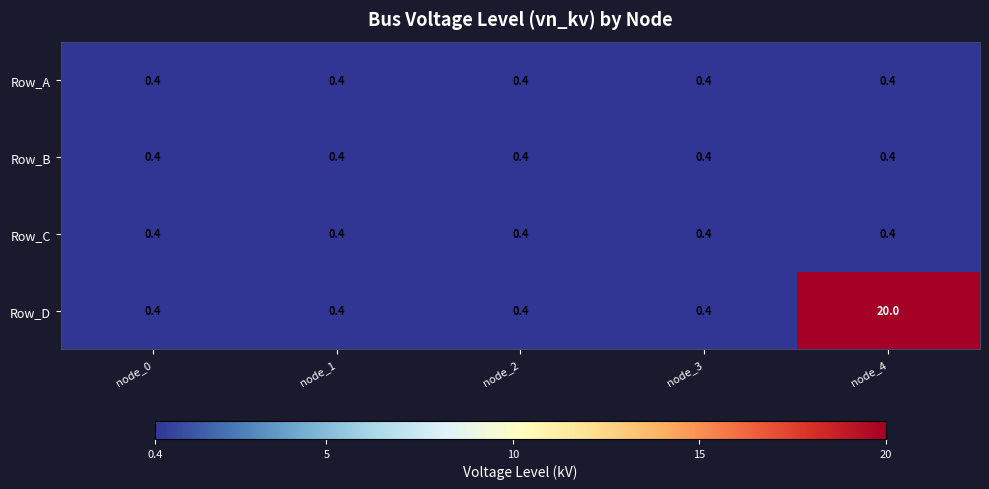

Count the number of data series in this chart.

4